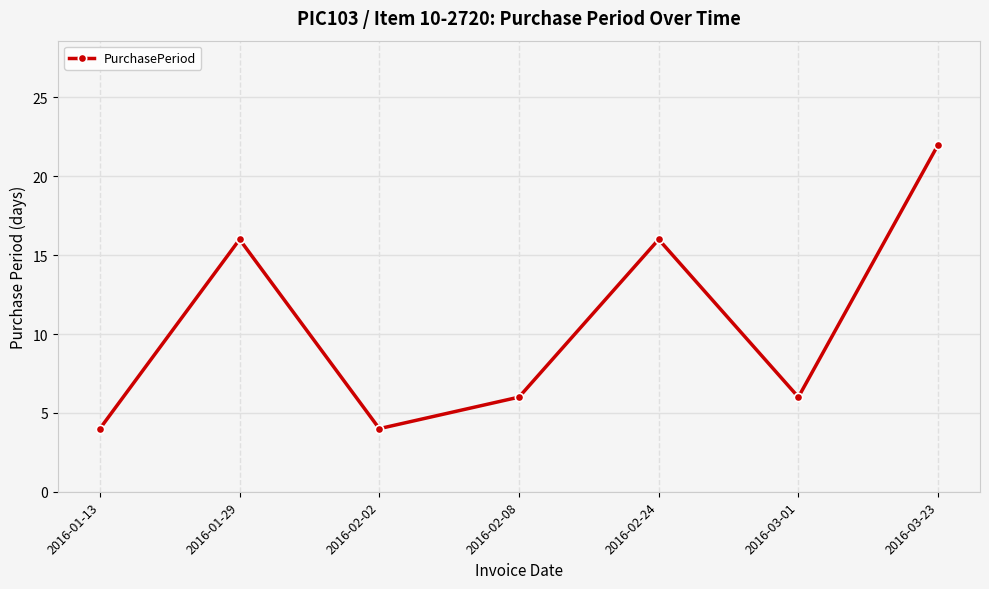

Count the number of data series in this chart.

1